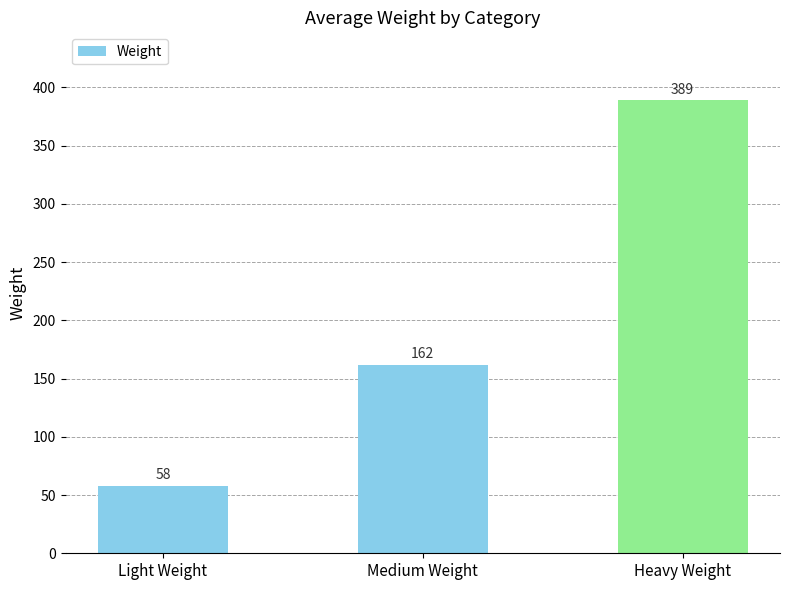

What is the average value?

203